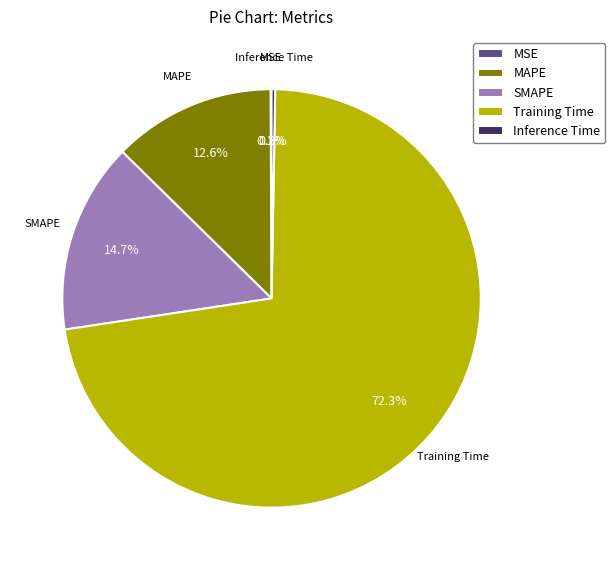

Which category has the biggest portion of the pie?

Training Time